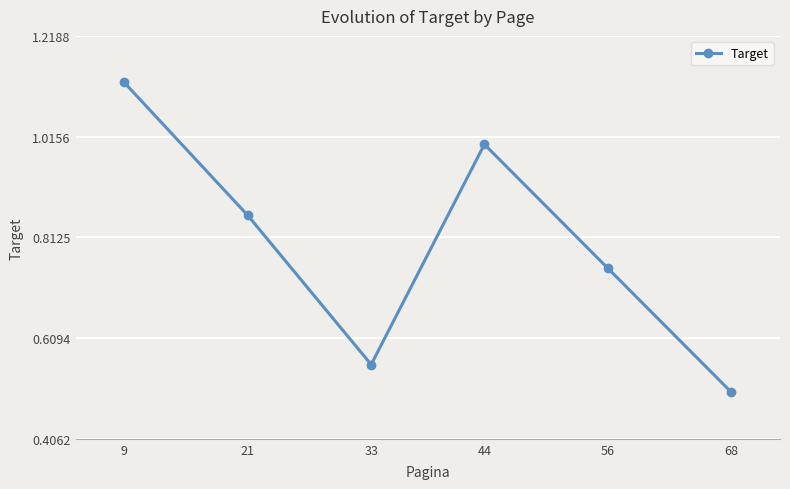

Between 56 and 9, which is larger?

9